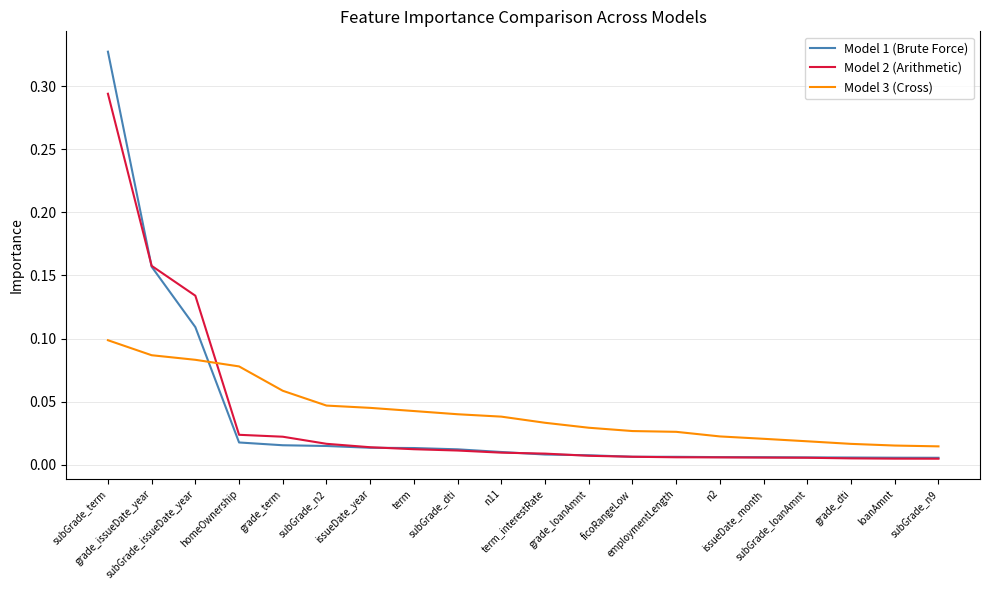

Does the chart have visible grid lines?

Yes